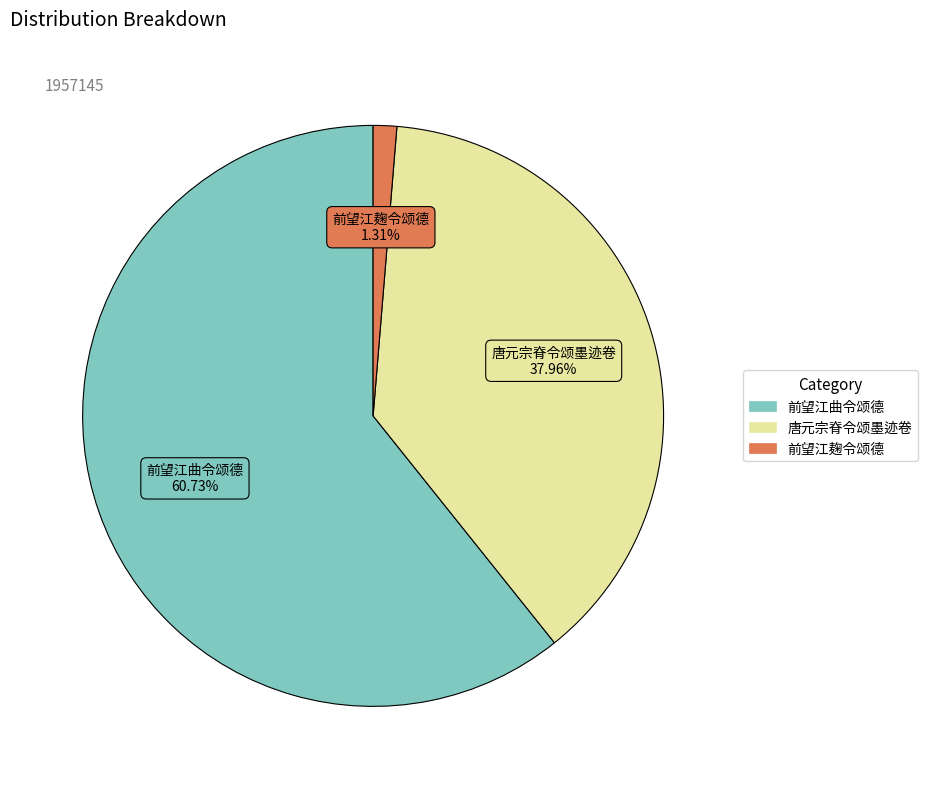

Which has a higher value, 前望江麹令颂德 or 唐元宗脊令颂墨迹卷?

唐元宗脊令颂墨迹卷